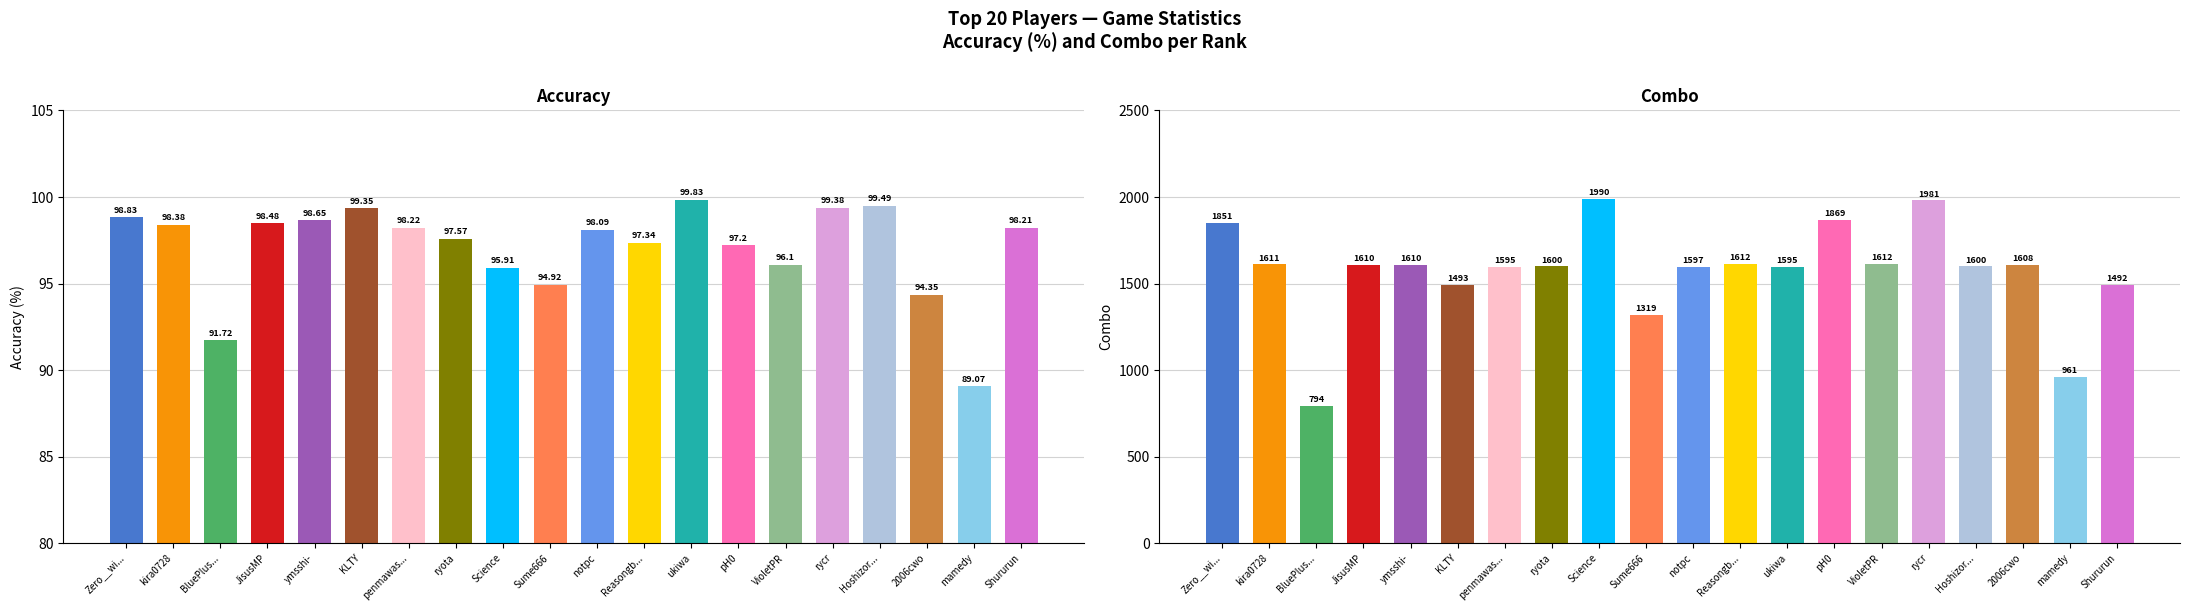

Which category has the lowest value in the combo series?

BluePlus...